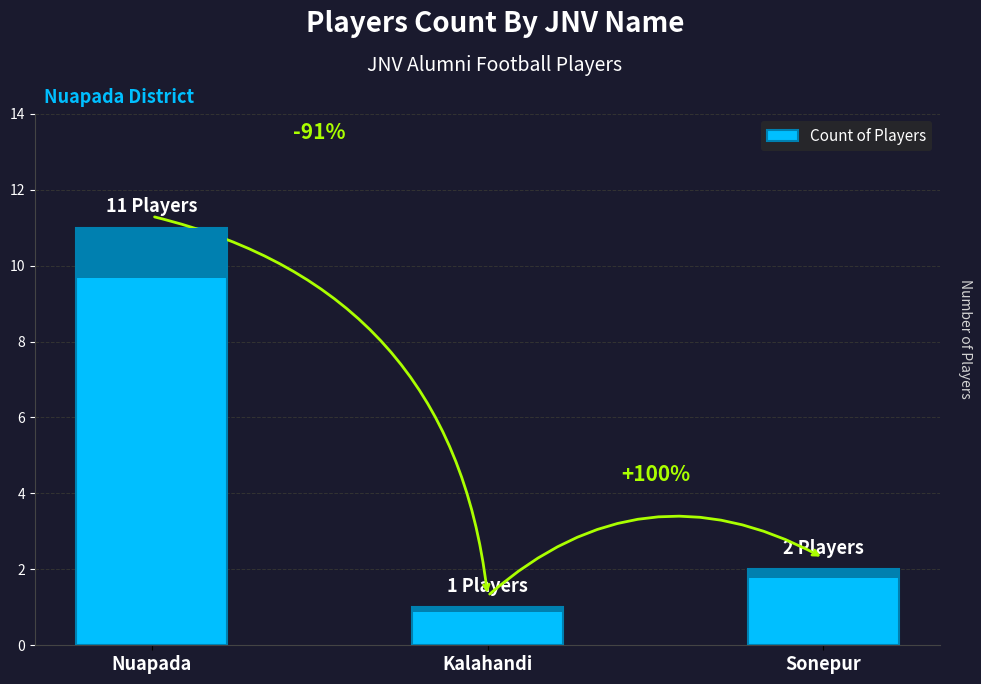

What position from the left is Sonepur?

3